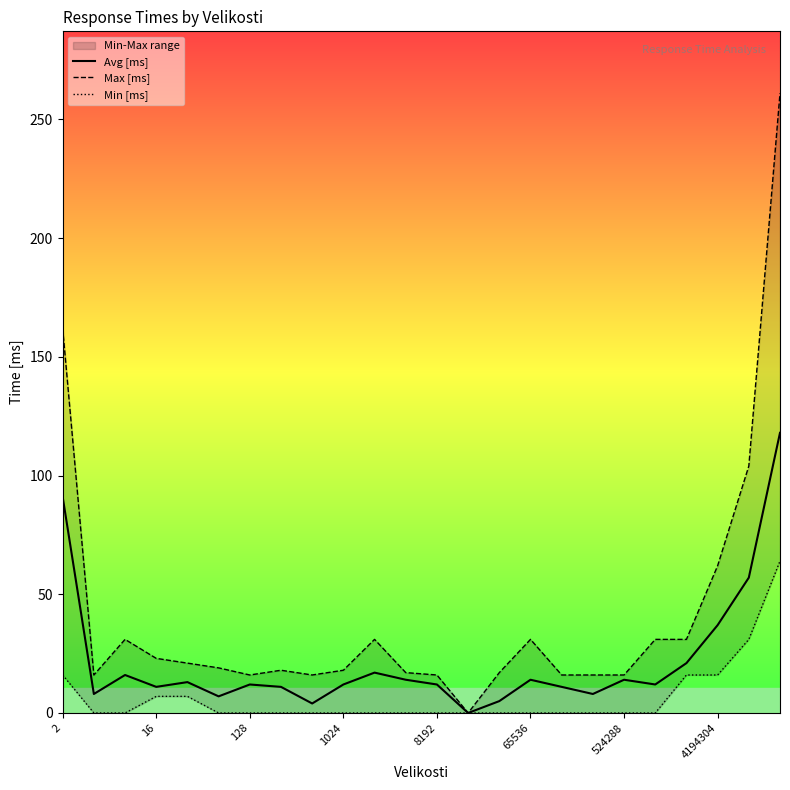

What is the highest value of the Avg [ms] series?

118